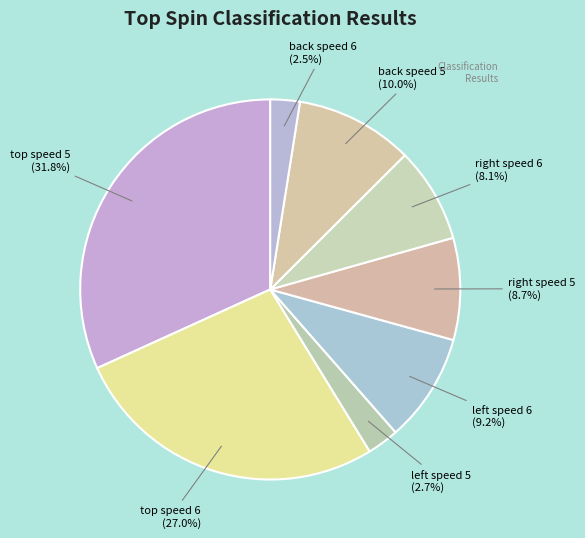

Does any single category account for the majority?

No